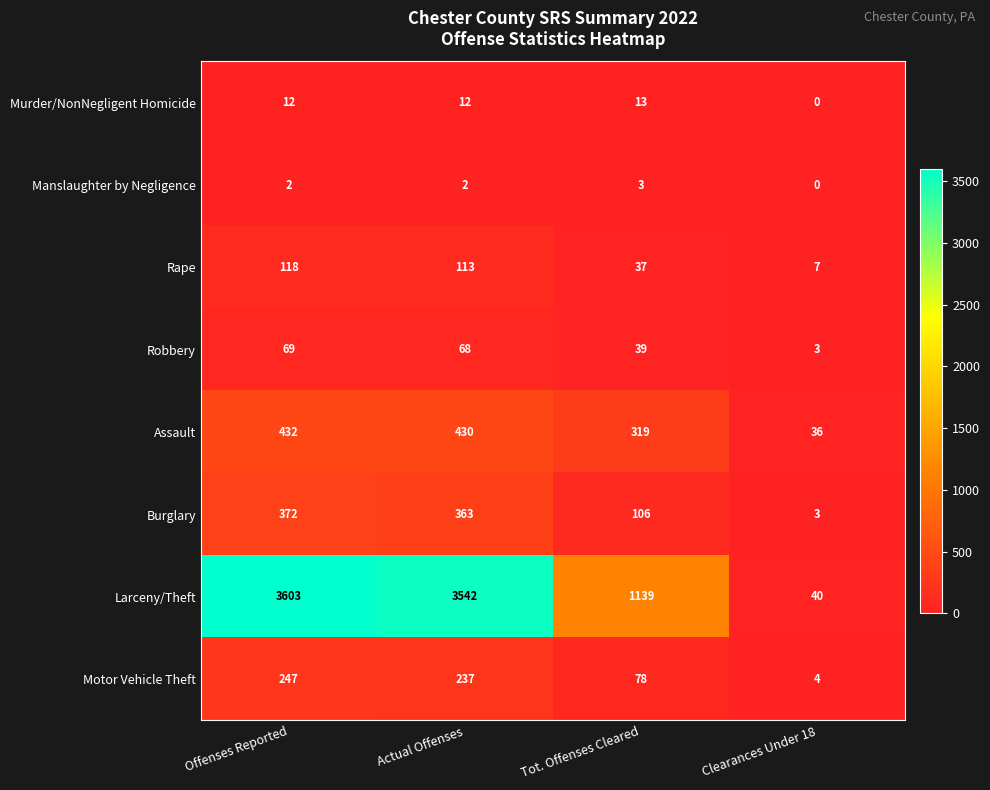

At which label does Robbery first exceed 68?

Offenses Reported